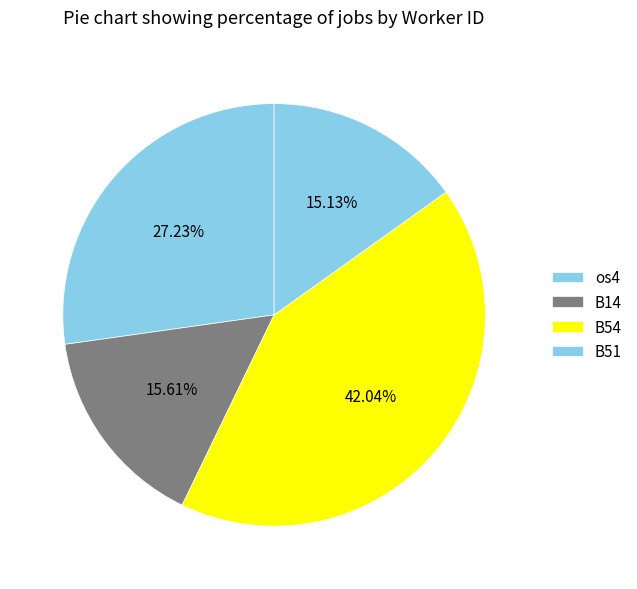

Is it true that B14 is 16% of the pie?

True